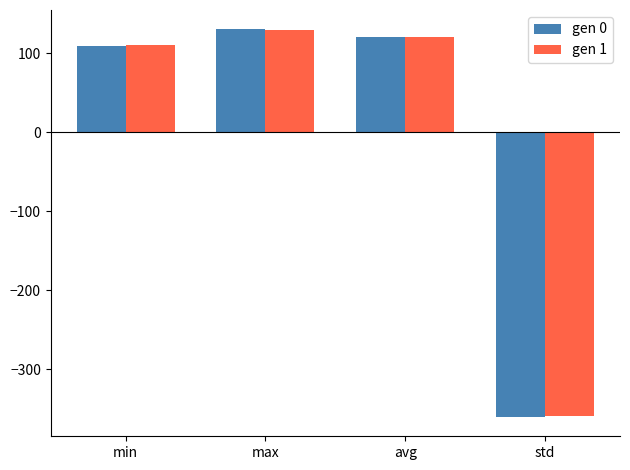

Which series has the widest spread of values?

gen 0